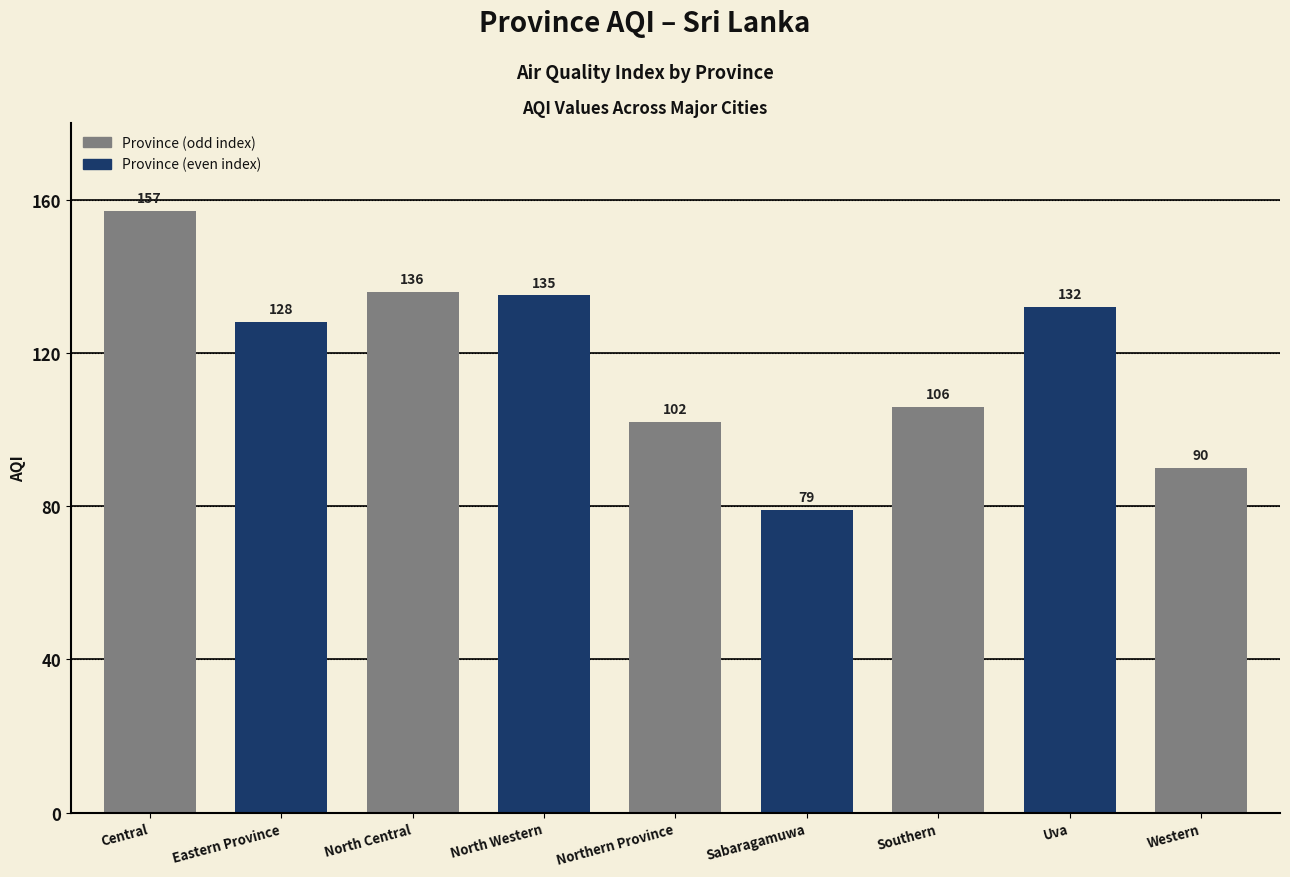

Which category has the lowest value across all series?

Sabaragamuwa